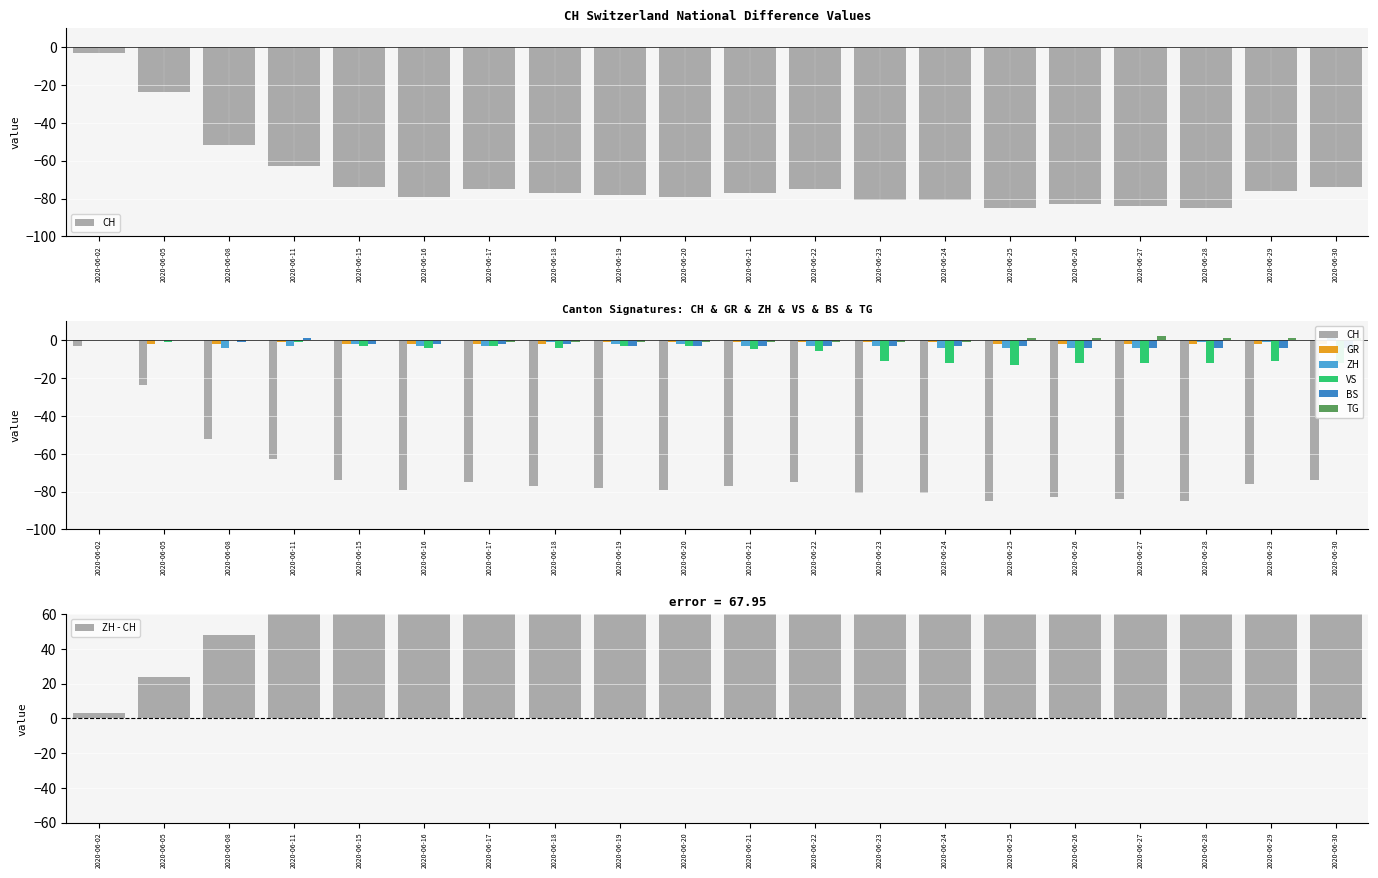

Count the BS values in the range -3 to -2.

11